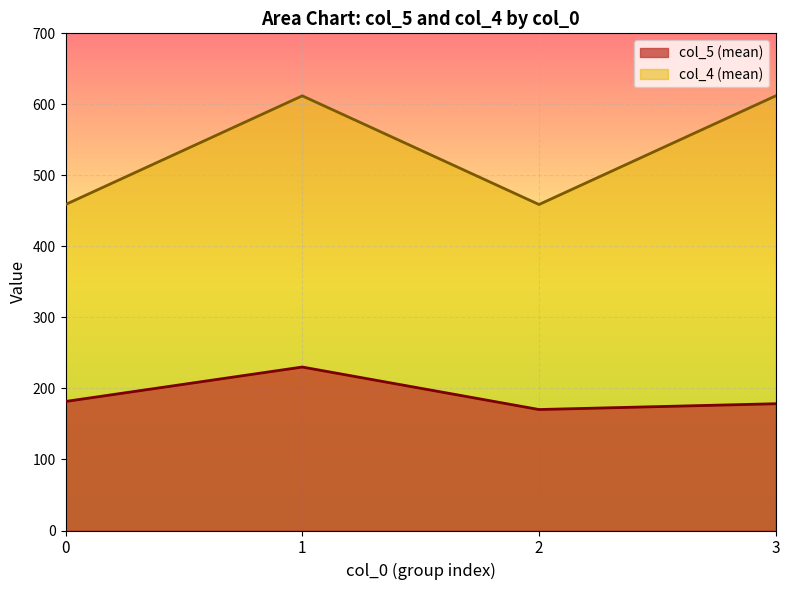

True or false: col_4 (mean) has more than 2 interior local peaks.

False